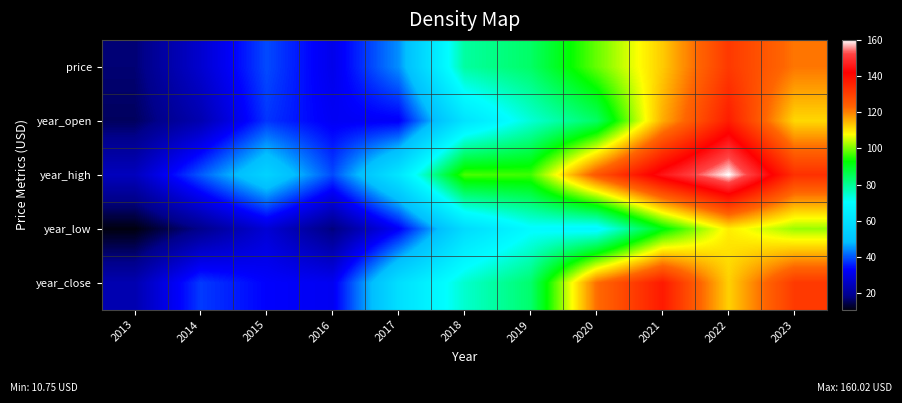

What is the smallest value displayed?

10.8